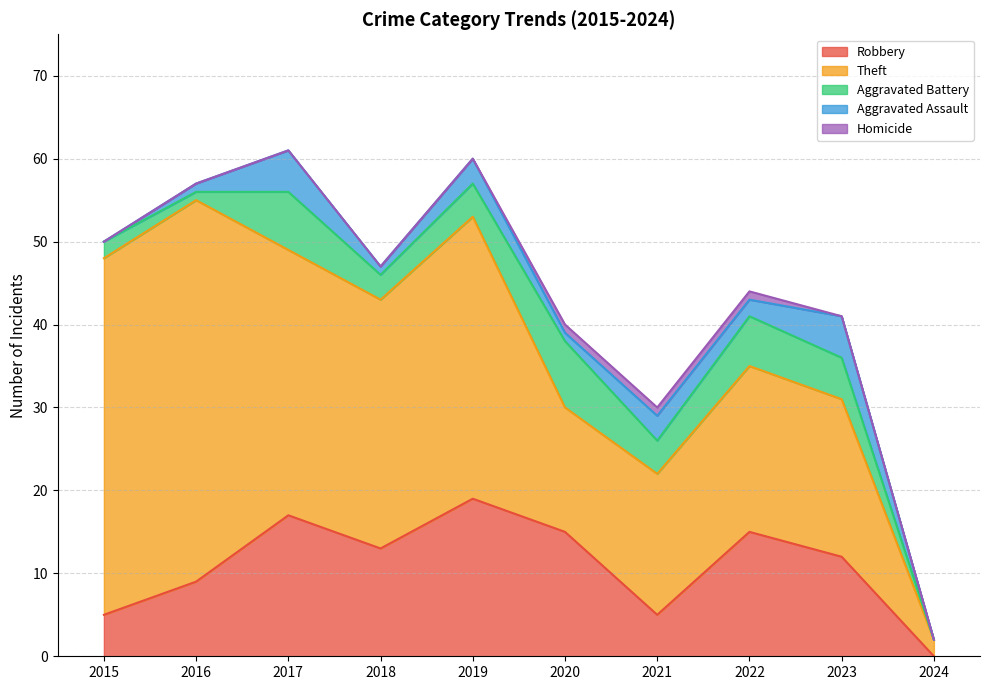

True or false: Aggravated Battery and Aggravated Assault cross at least once.

False